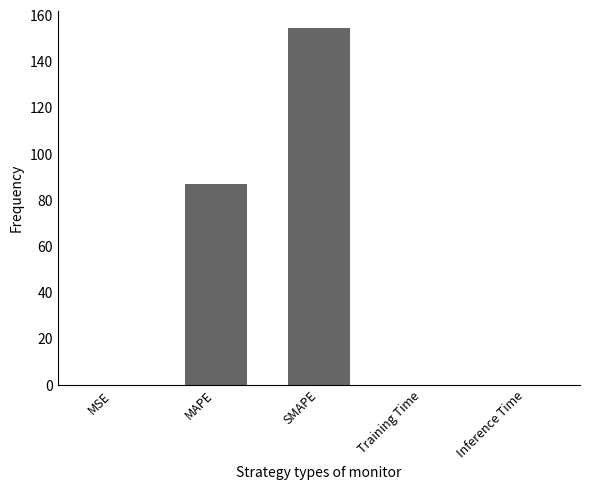

Is it true that the value at SMAPE is 154.4?

True